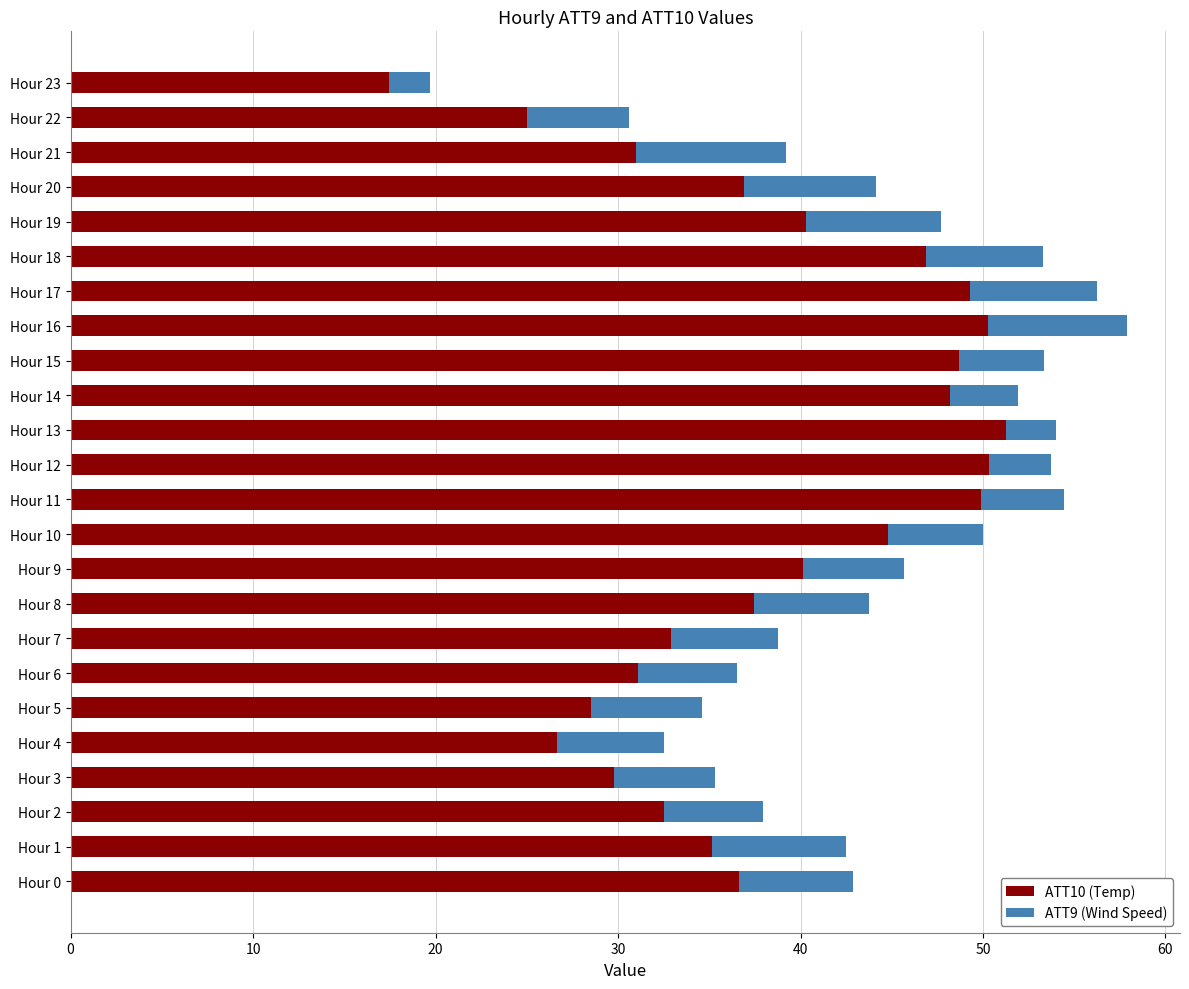

How many series are shown in this chart?

2